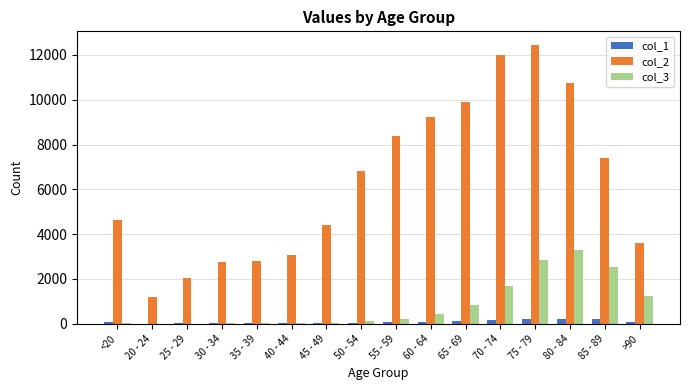

Which label corresponds to the largest value in the chart?

75 - 79